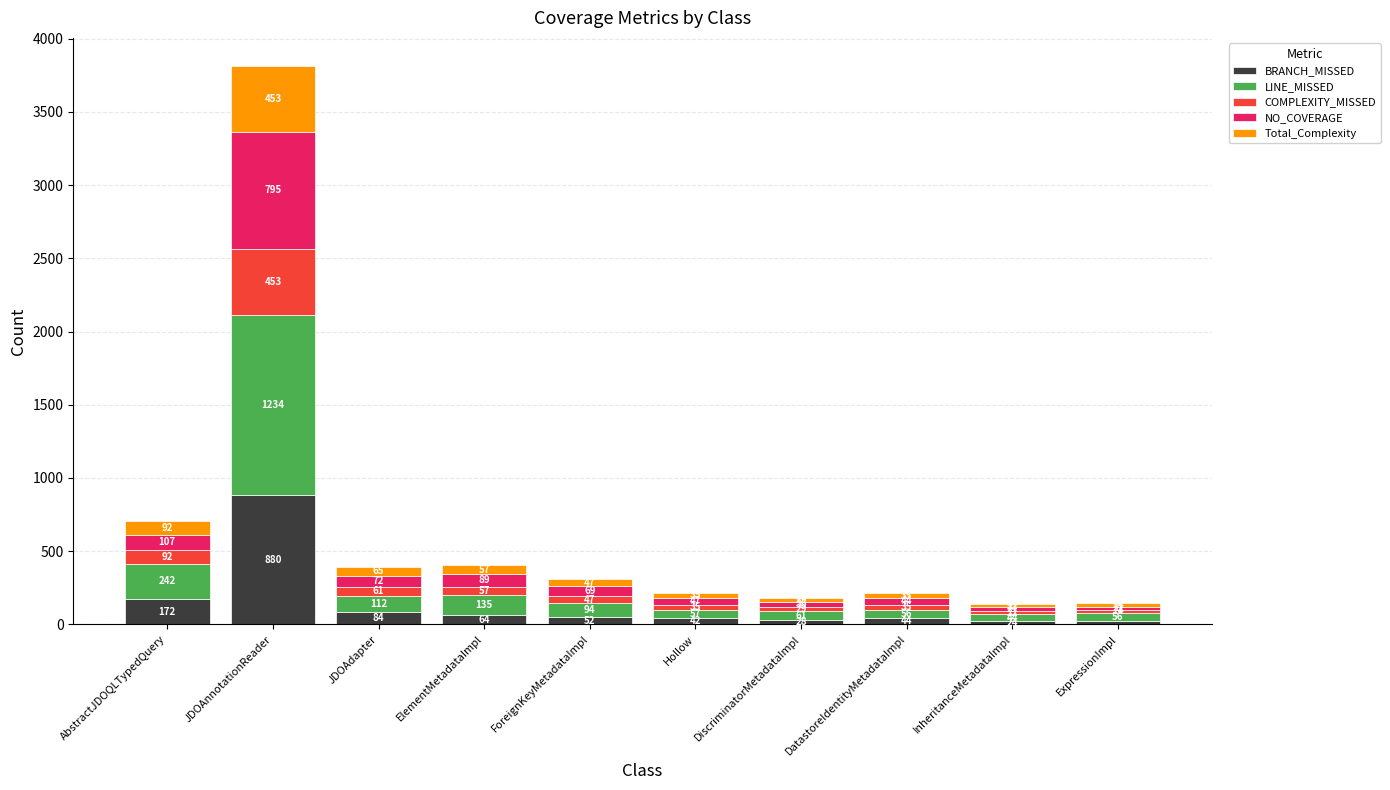

What is the sum of the BRANCH_MISSED values at DatastoreIdentityMetadataImpl and Hollow?

86